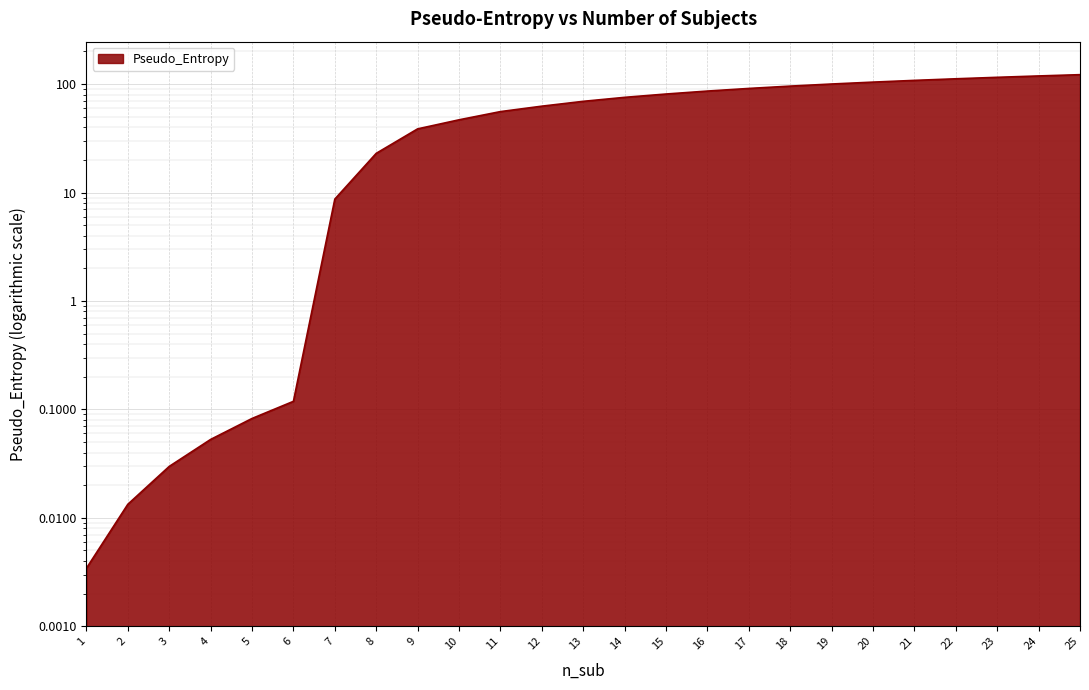

Is it true that the value at 25 is 122.2?

True